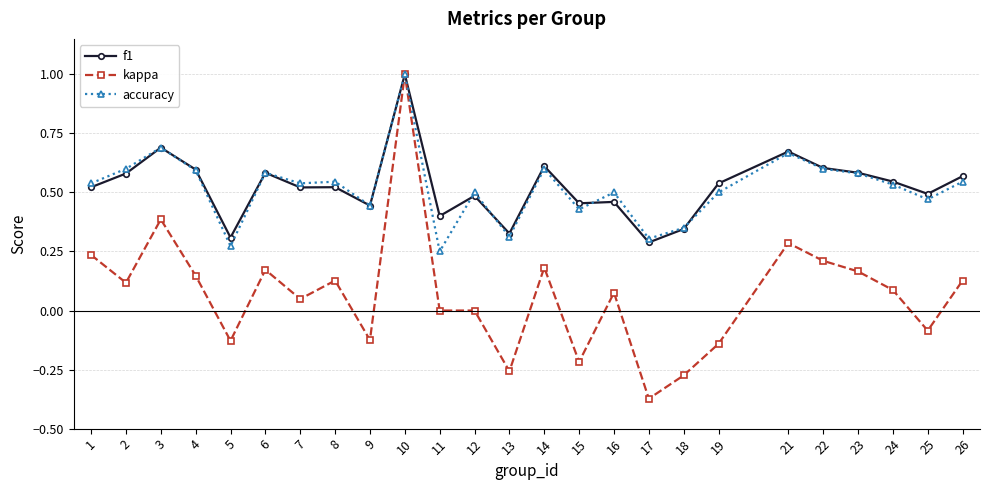

At which label does kappa reach its peak?

10